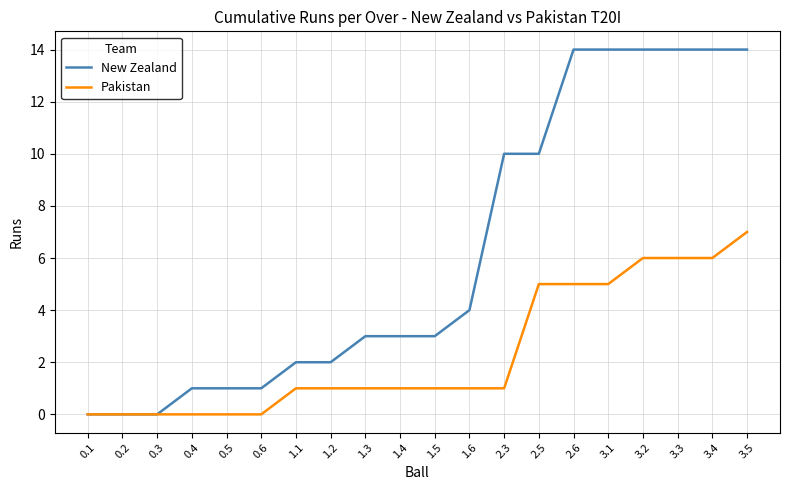

The Pakistan series shows 10 at 3.3. True or false?

False